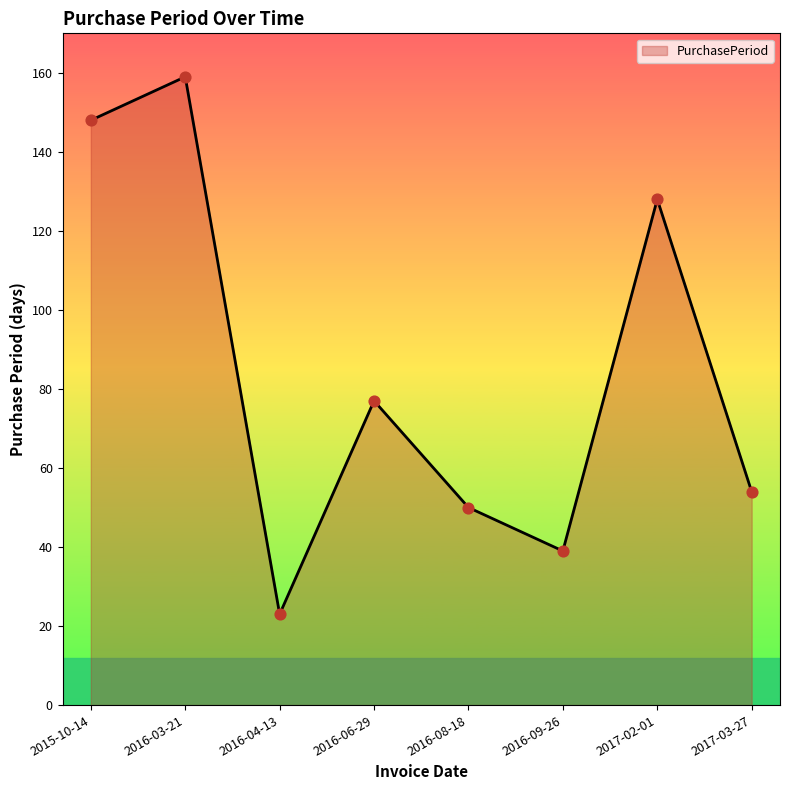

Approximately how many times larger is the value at 2017-02-01 compared to 2016-06-29?

1.7